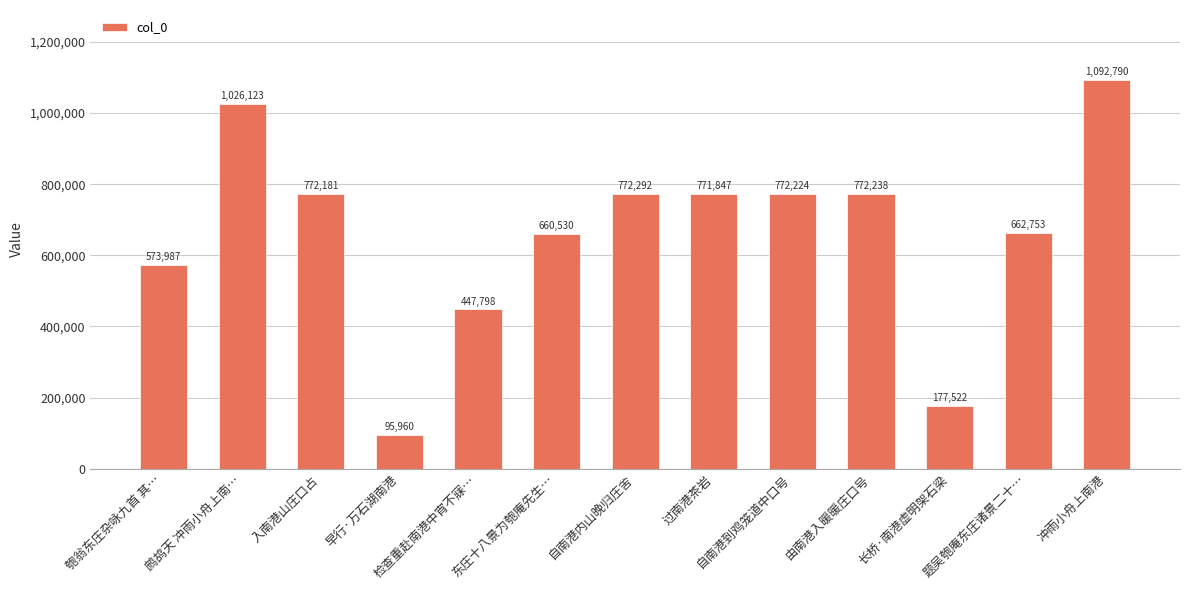

Reading right to left, what are all the values shown in this chart?

1092790	662753	177522	772238	772224	771847	772292	660530	447798	95960	772181	1026123	573987